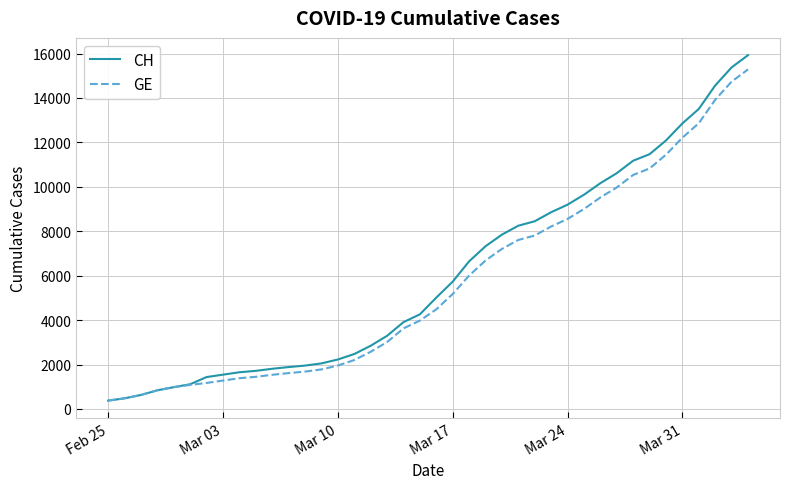

Which series has the largest range (max minus min)?

CH